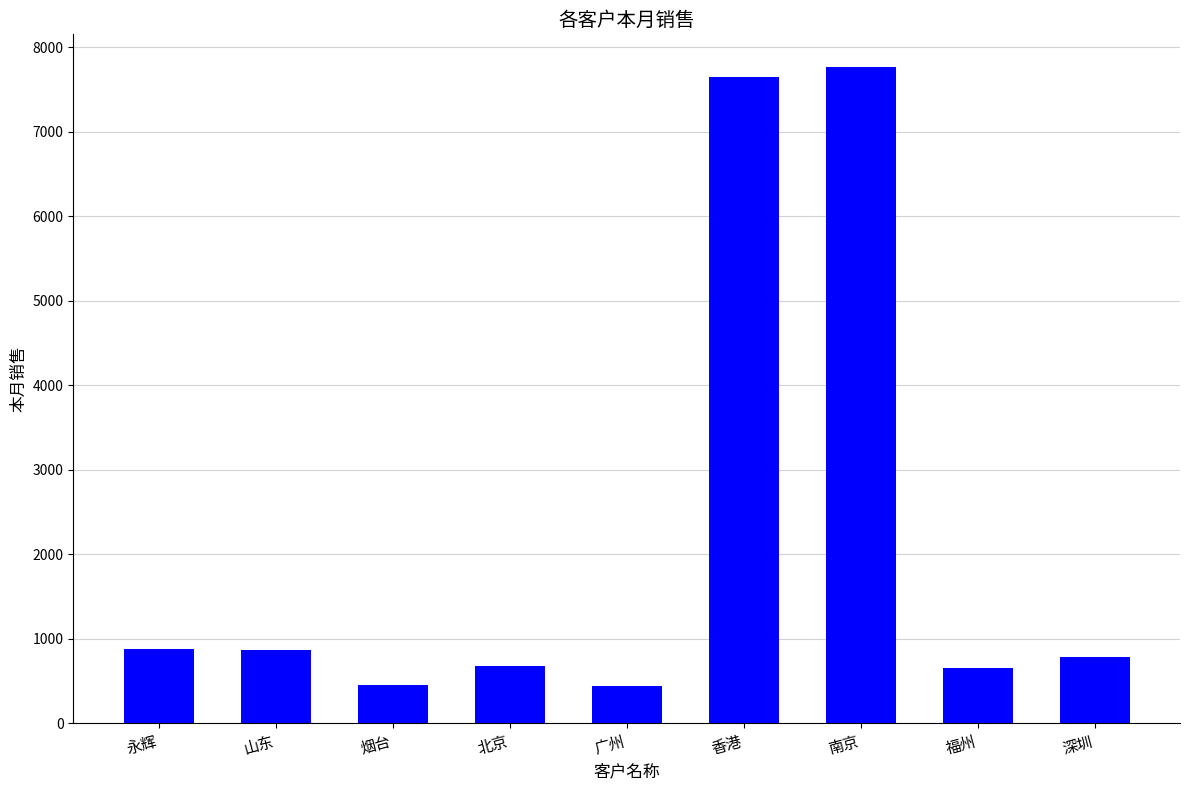

What is the label of the 4th bar from the right?

香港